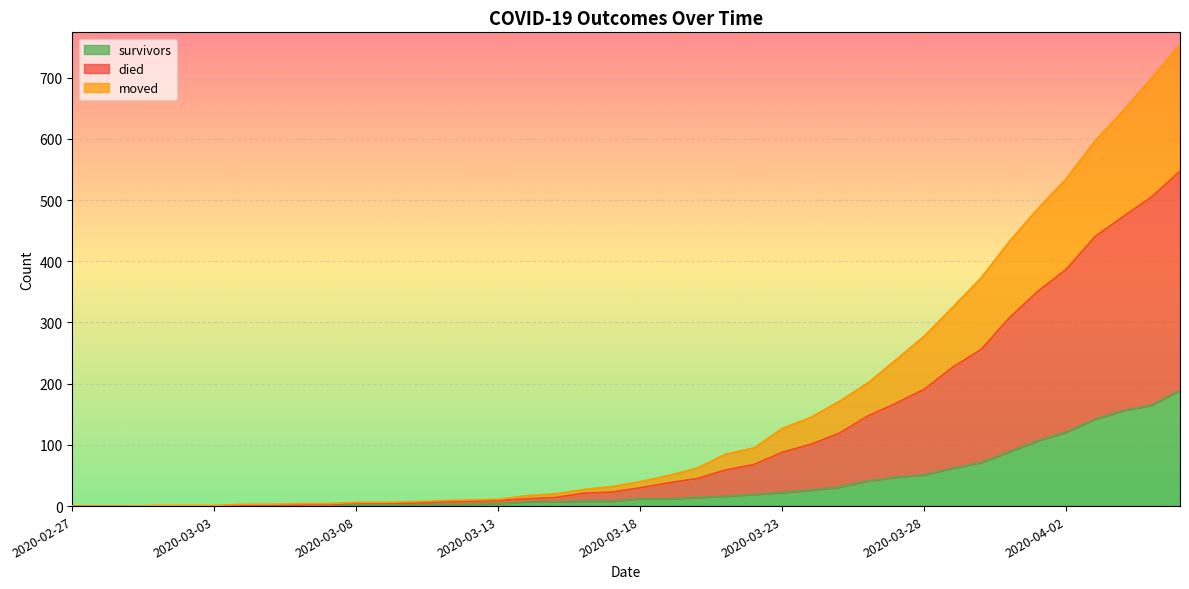

List the series in order of their overall mean, lowest first.

survivors, moved, died